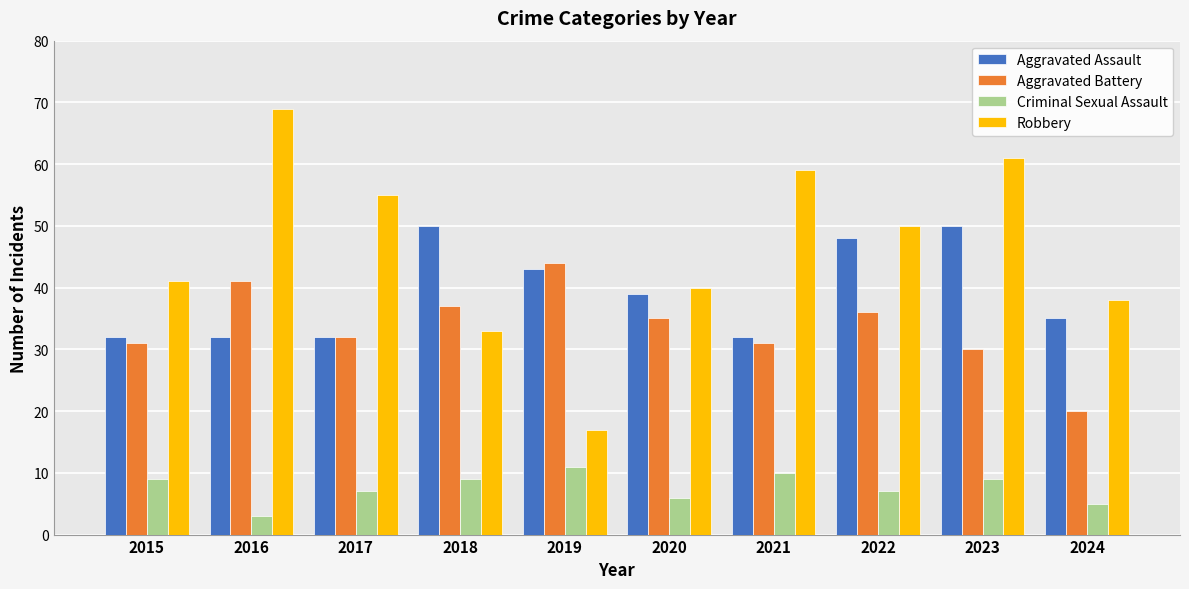

Reading left to right, transcribe all the data shown in this chart.

Aggravated Assault: 32	32	32	50	43	39	32	48	50	35
Aggravated Battery: 31	41	32	37	44	35	31	36	30	20
Criminal Sexual Assault: 9	3	7	9	11	6	10	7	9	5
Robbery: 41	69	55	33	17	40	59	50	61	38